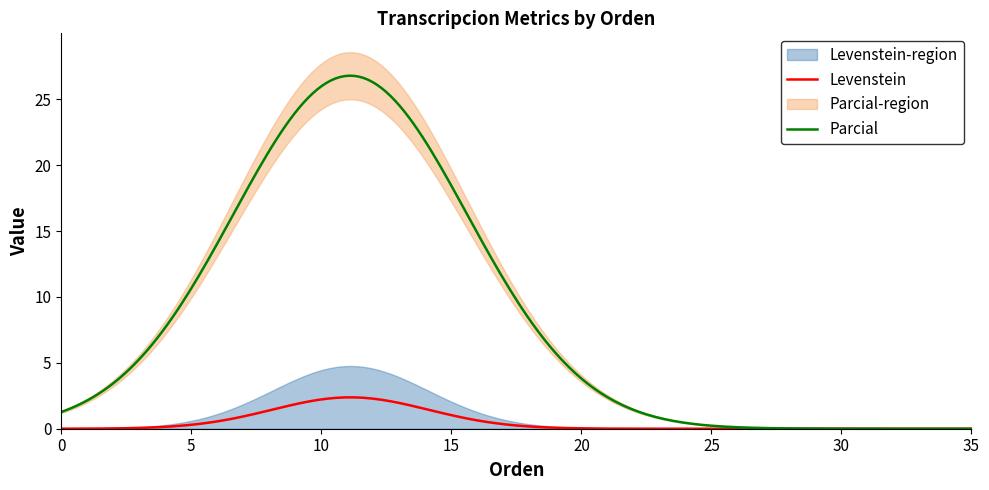

True or false: Levenstein and Parcial intersect in this chart.

False